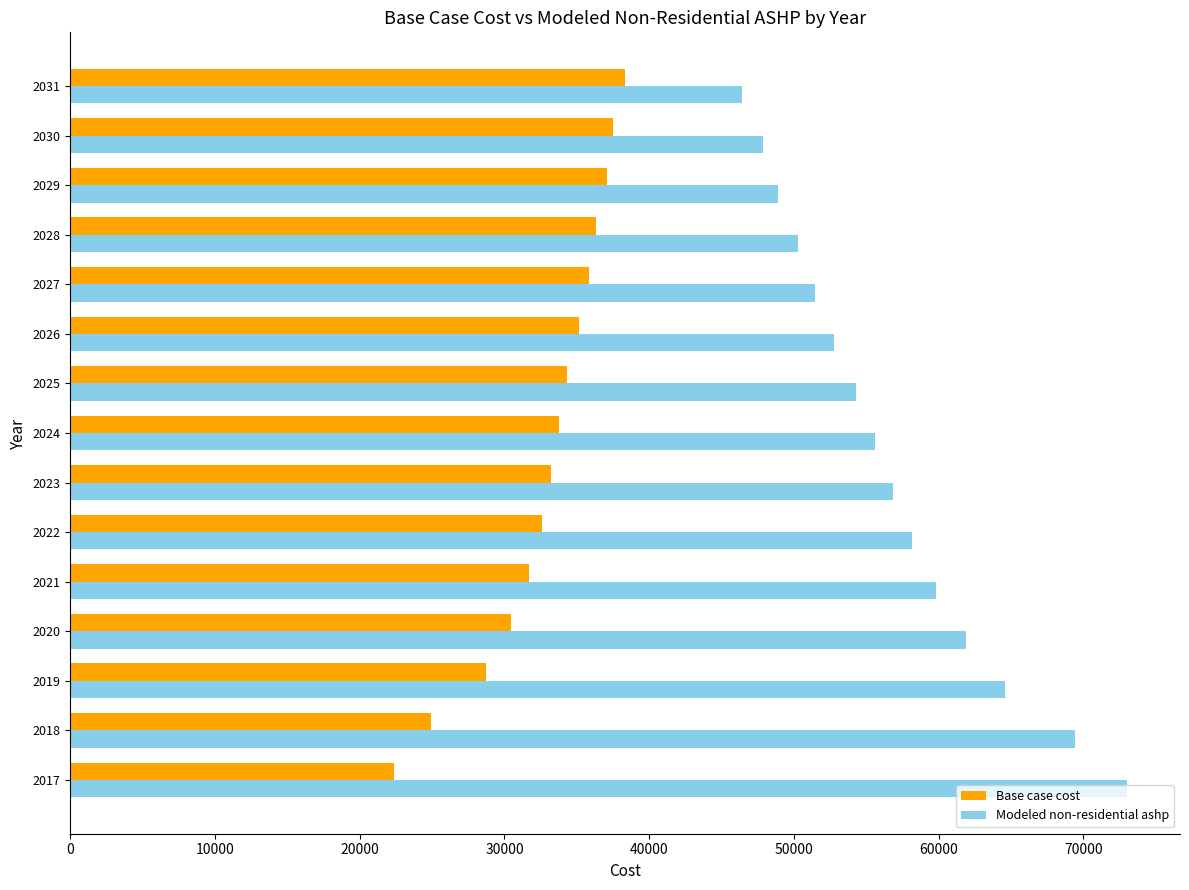

What is the smallest value displayed?

22375.6